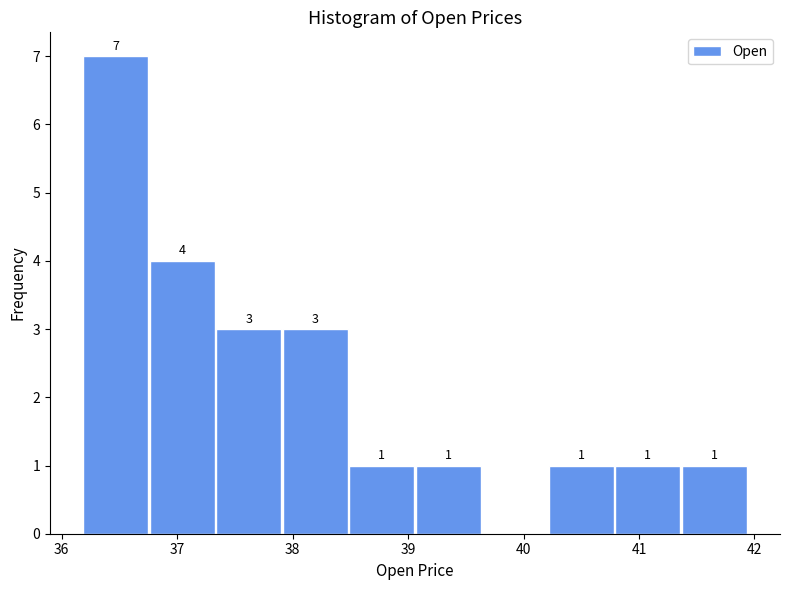

Which range on the x-axis has the tallest bar?

36.2 to 36.8